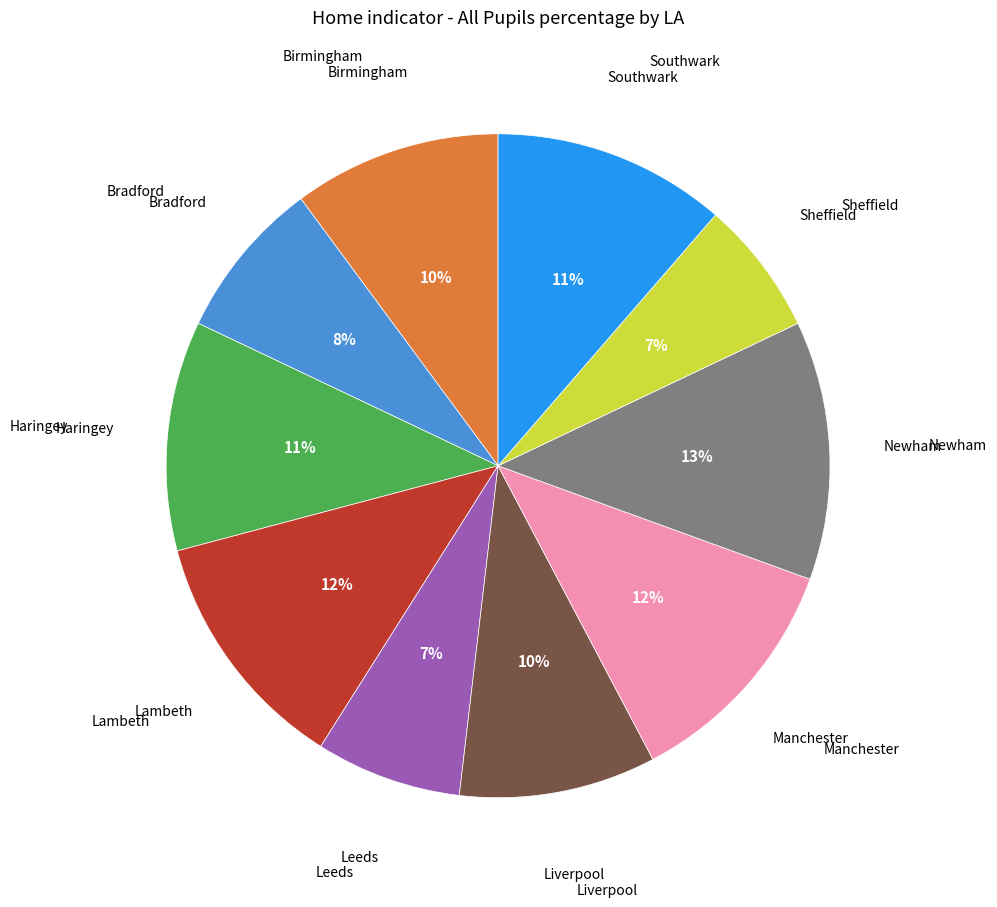

To the nearest percent, what is the average slice percentage?

10%